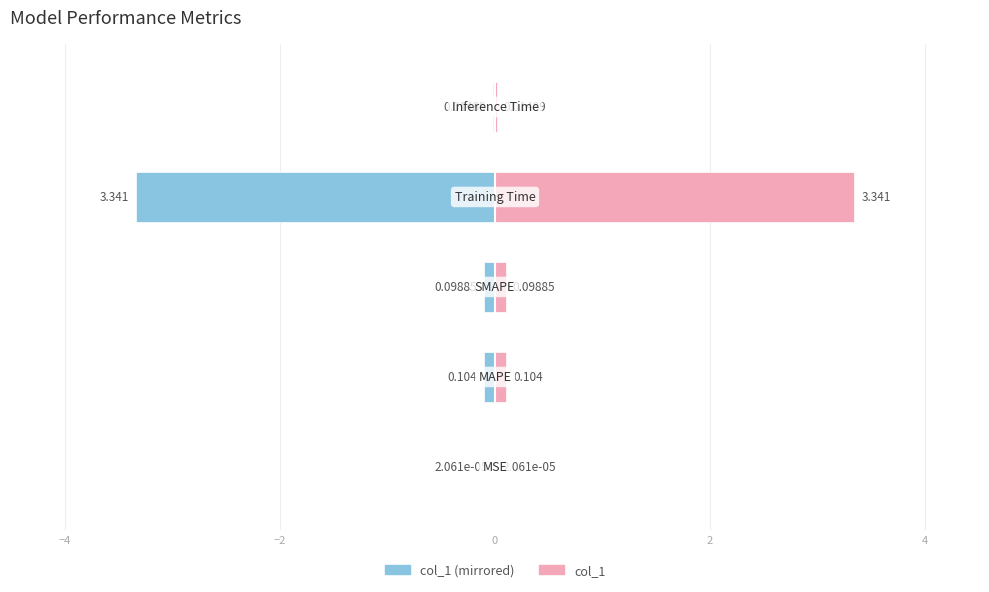

Reading left to right, transcribe all the data shown in this chart.

col_1 (left): −6=-0.0	−4=-0.1	−2=-0.1	0=-3.3	2=-0.0
col_1 (right): −6=0.0	−4=0.1	−2=0.1	0=3.3	2=0.0